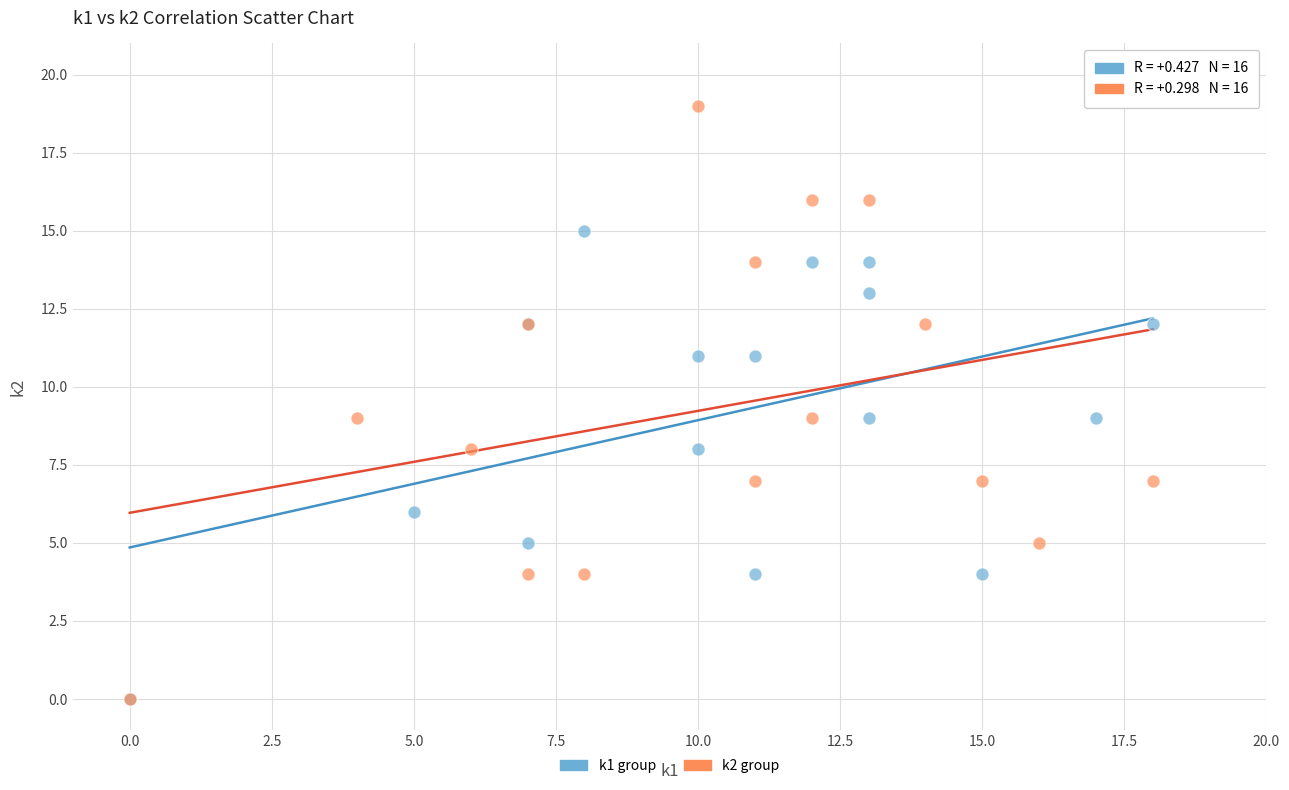

Which series contains the highest Y value?

k2 group